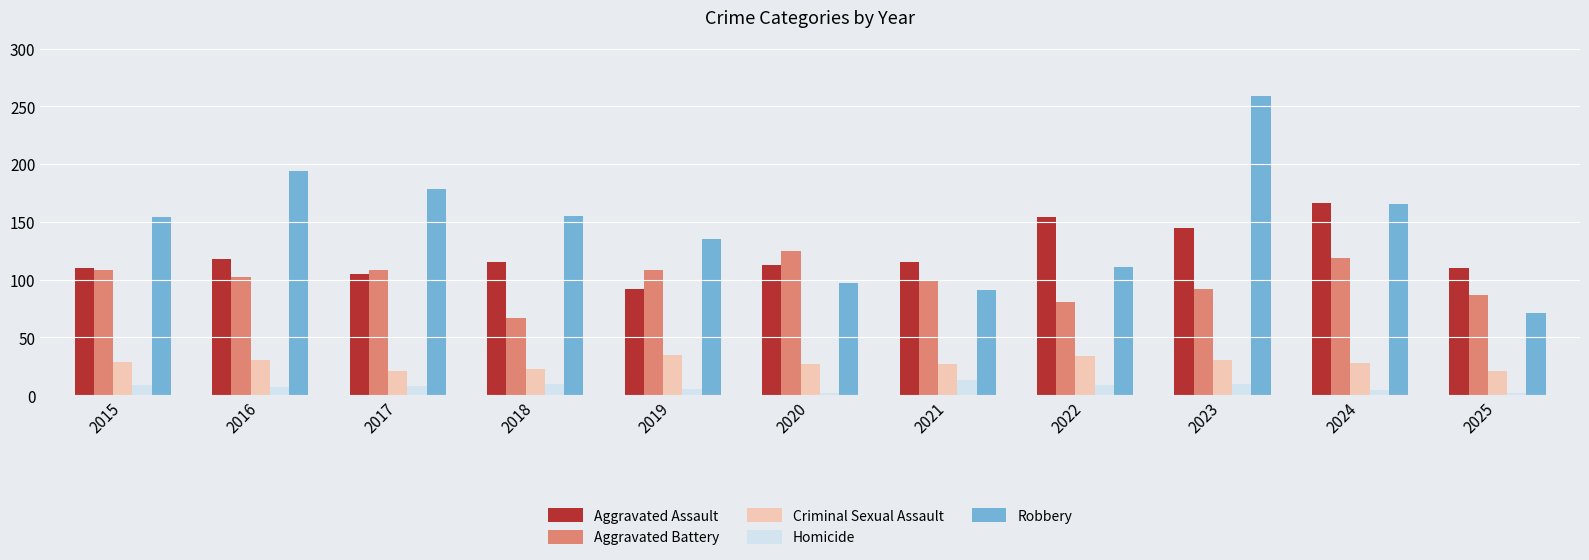

Which series changed the most between 2022 and 2025?

Aggravated Assault